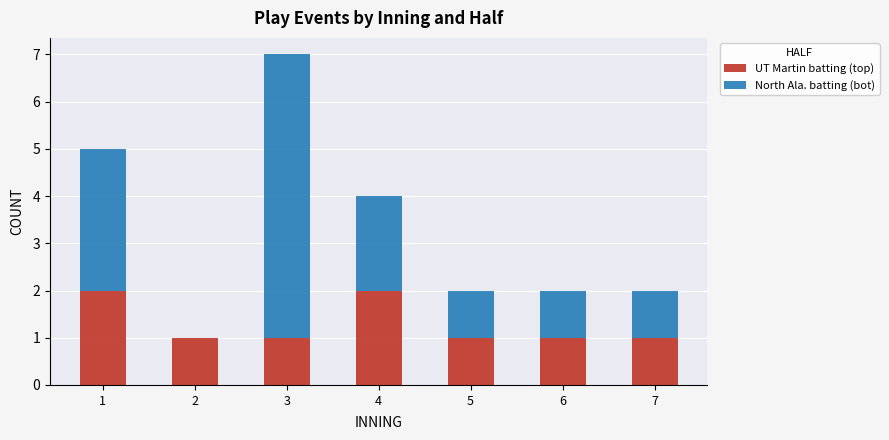

Reading right to left, list the values for the UT Martin batting (top) series.

7=1	6=1	5=1	4=2	3=1	2=1	1=2